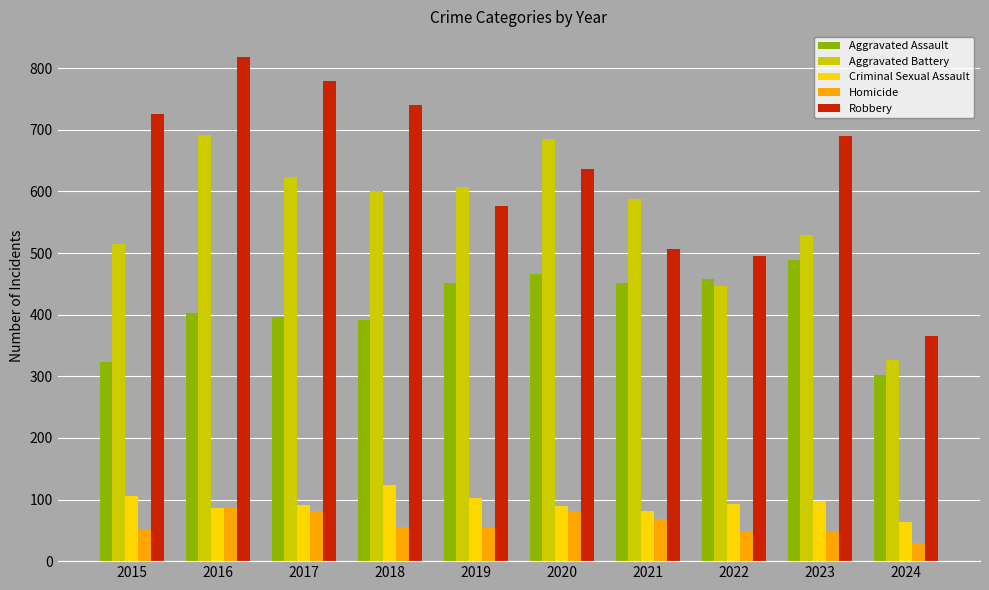

What is the average value of the Aggravated Battery series?

561